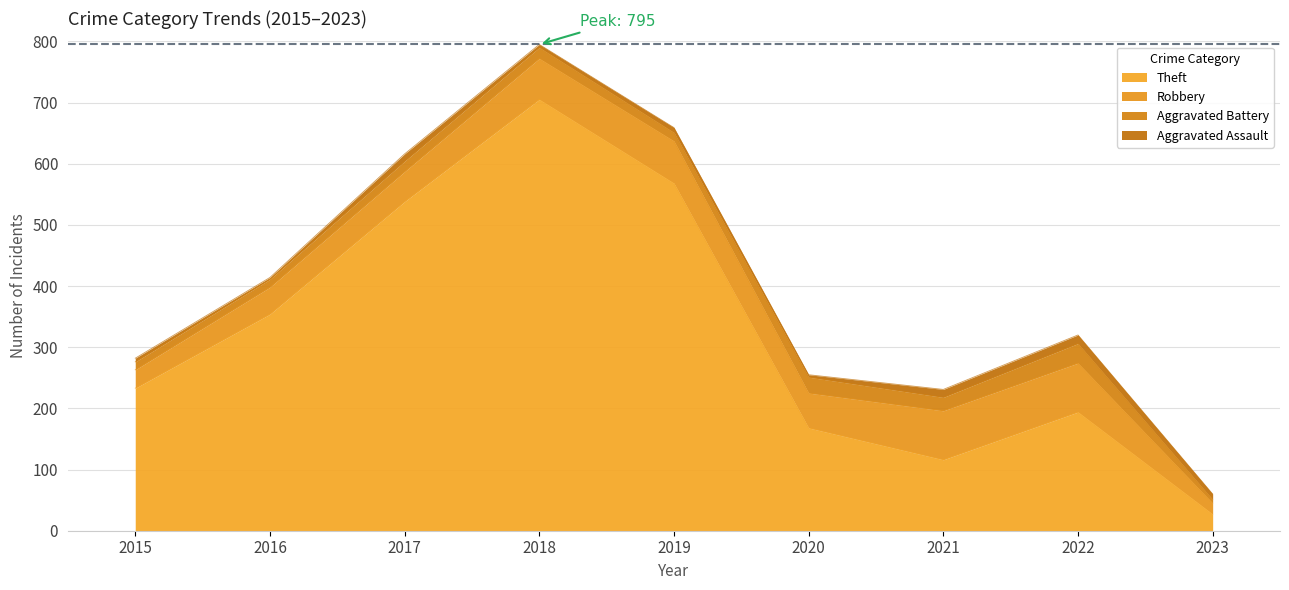

Reading left to right, extract all data points from this chart.

Theft: 233	354	538	705	568	168	116	194	27
Robbery: 30	44	49	67	69	57	80	80	18
Aggravated Battery: 13	13	17	18	14	26	22	32	6
Aggravated Assault: 6	3	12	5	8	4	13	14	9